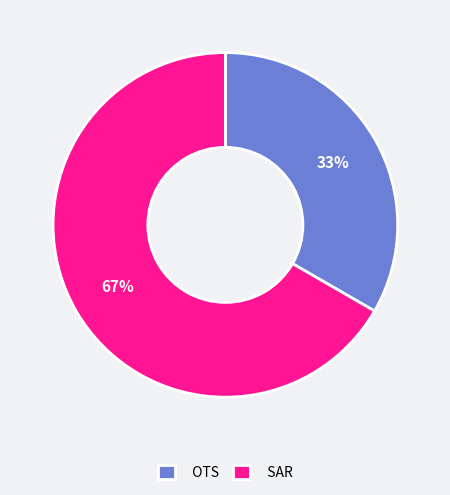

Rank the categories by value from highest to lowest.

SAR, OTS